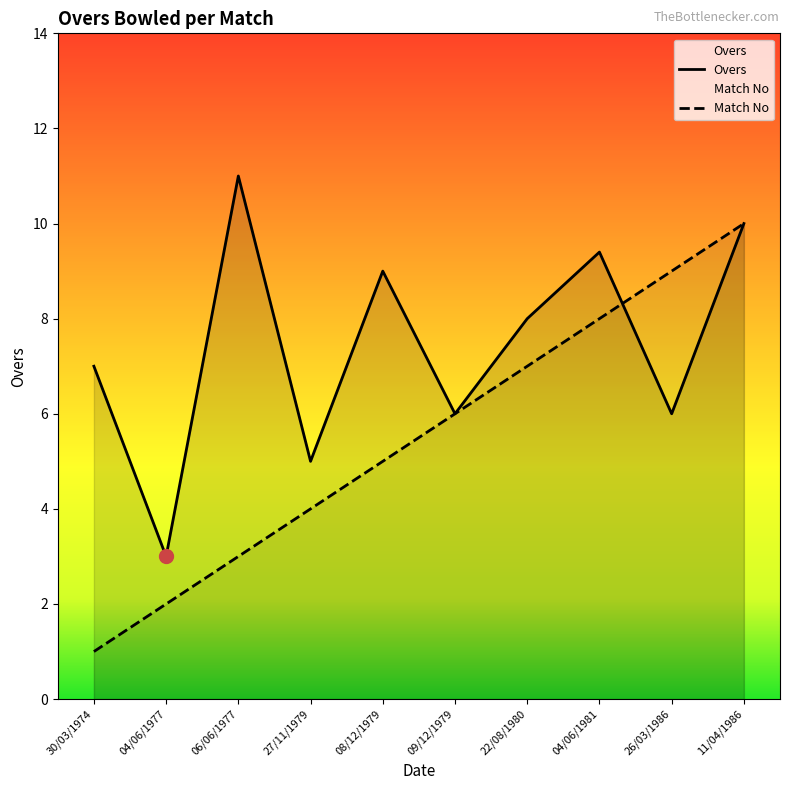

What is the spread (max minus min) of values at 04/06/1981?

1.4